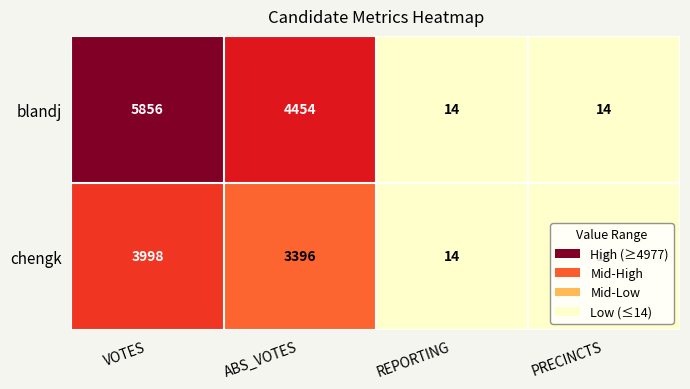

Where is chengk nearest to the value 2006?

ABS_VOTES